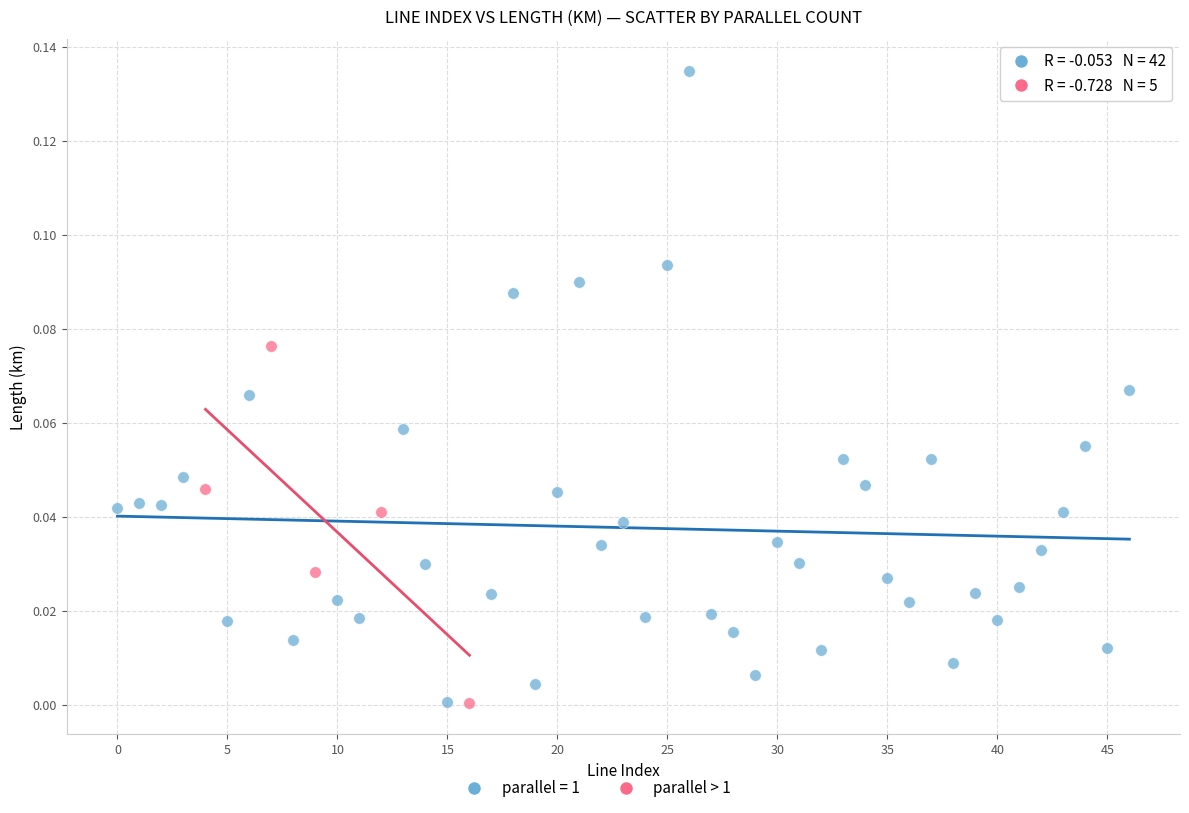

Which series reaches the maximum Y coordinate?

parallel = 1